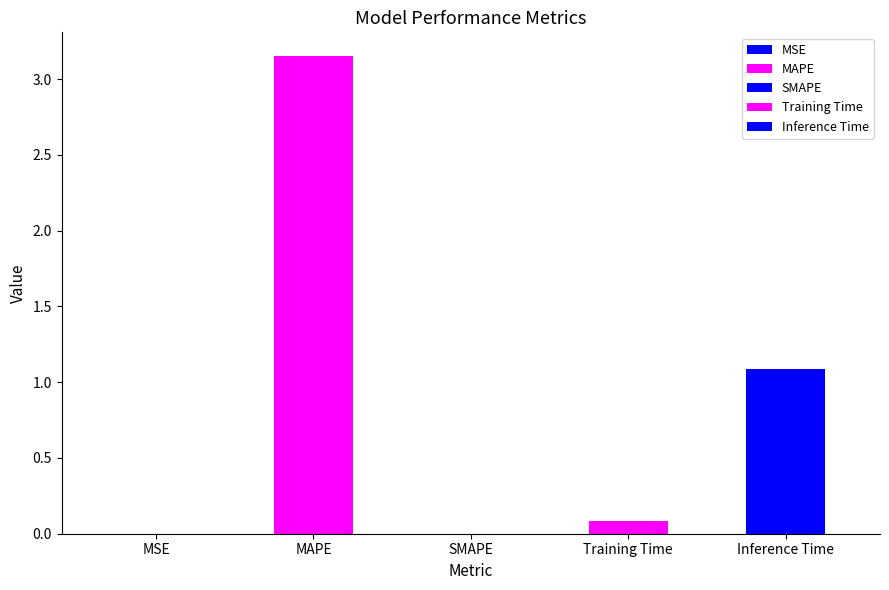

Rank the categories by value from lowest to highest.

SMAPE, MSE, Training Time, Inference Time, MAPE